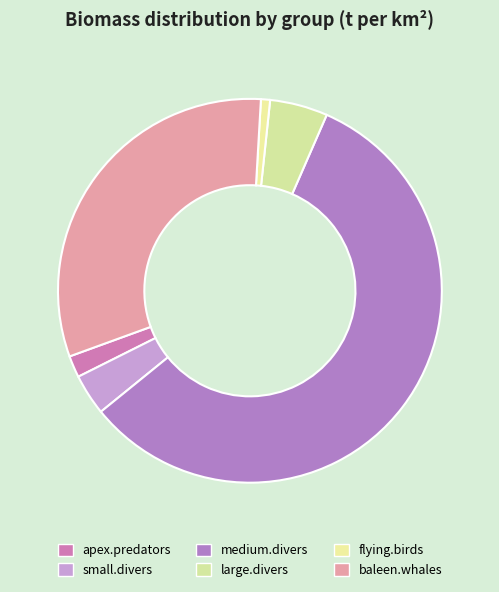

What is the largest slice in the pie chart?

medium.divers